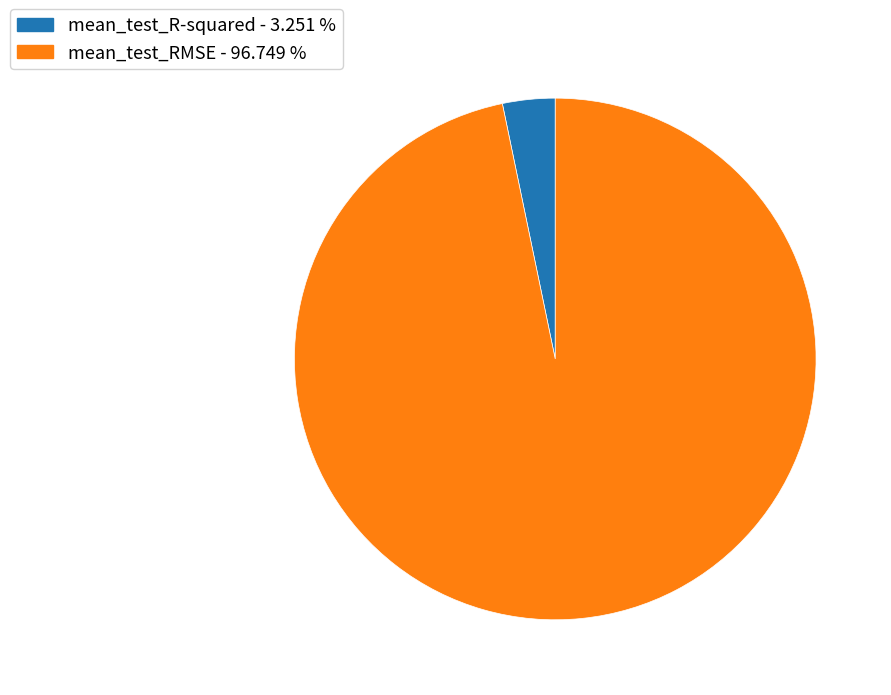

Which category has the smallest portion of the pie?

mean_test_R-squared